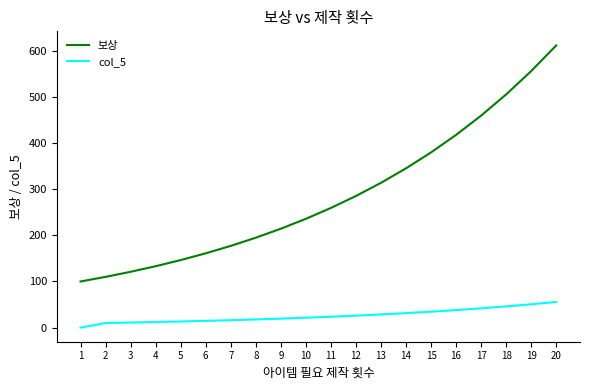

What is the approximate value of col_5 at 15?

34.5